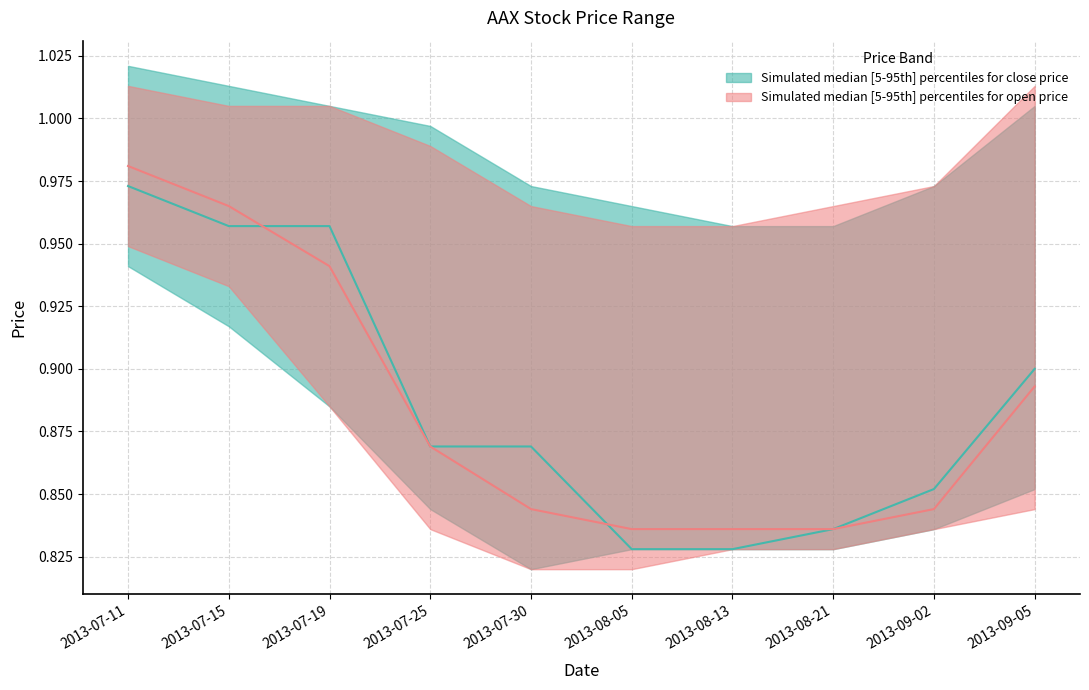

What is the total value across all series at 2013-08-05?

1.7